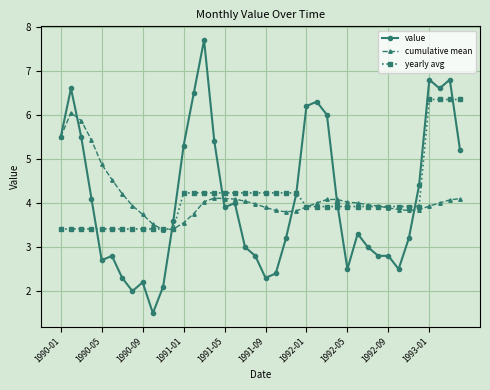

True or false: cumulative mean has more than 1 points higher than both neighbors.

True